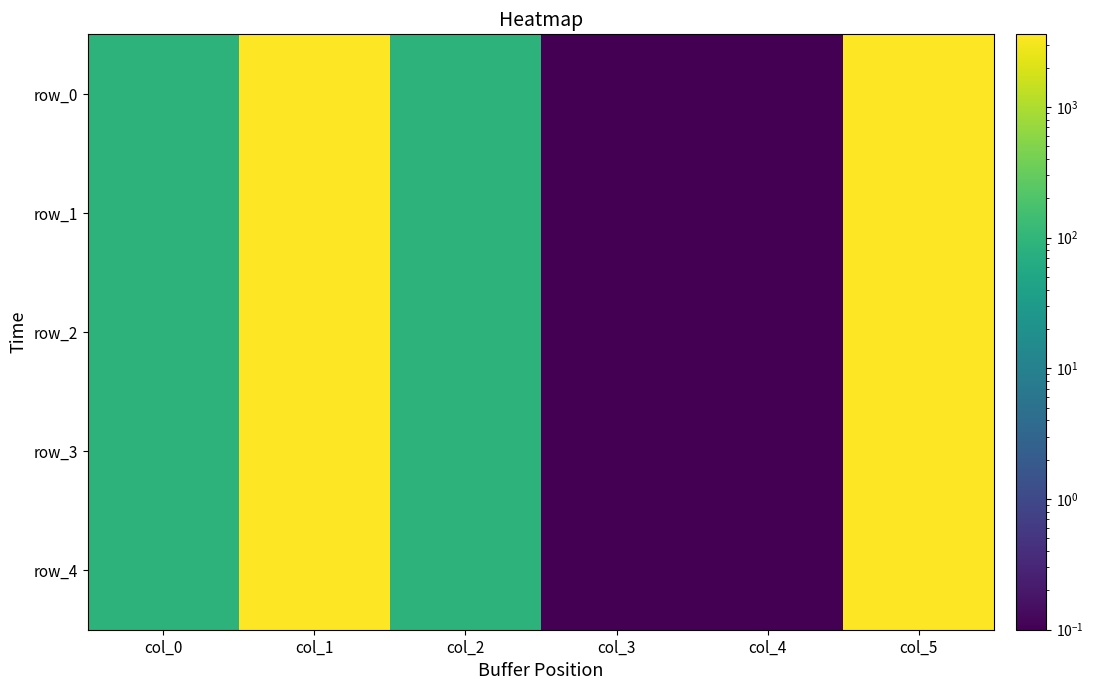

What is the approximate value of row_3 at col_1?

3600.0